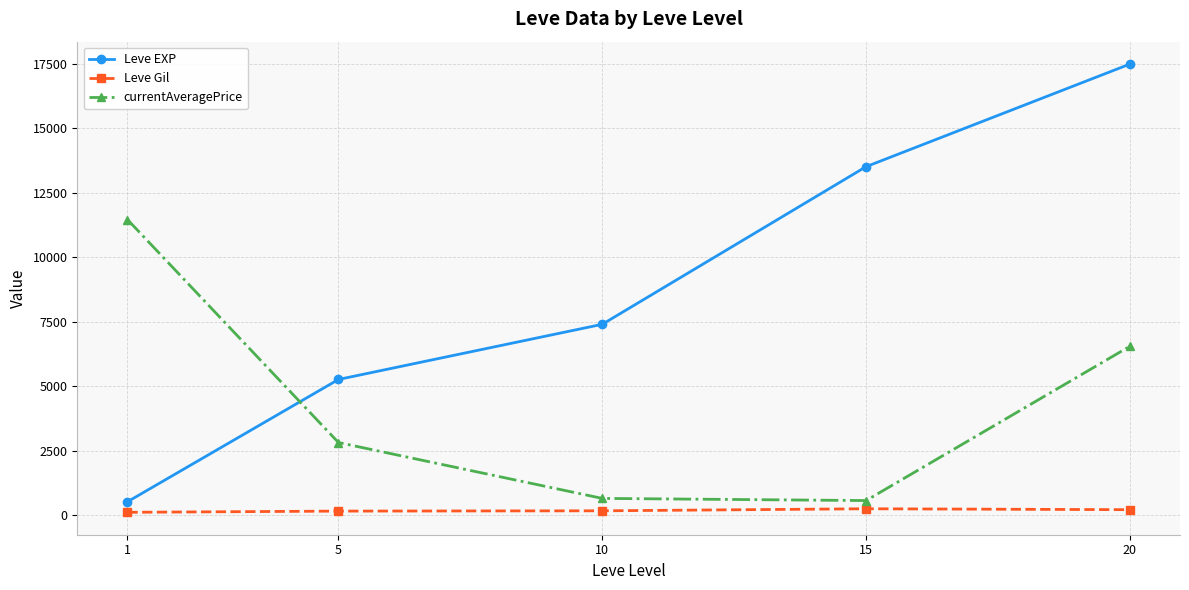

Where is Leve EXP nearest to the value 9003?

10